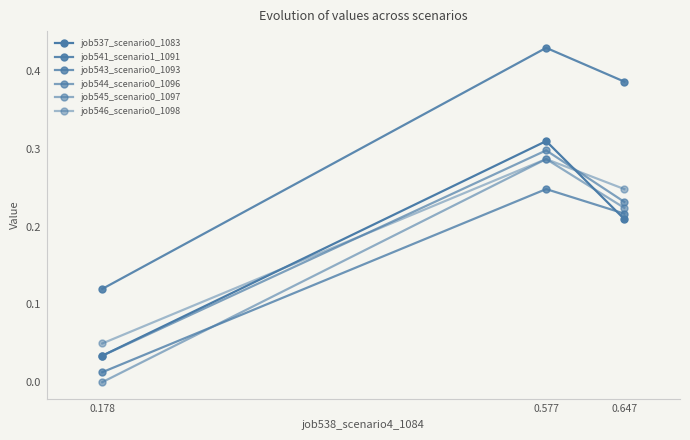

What is the maximum value for job544_scenario0_1096?

0.3